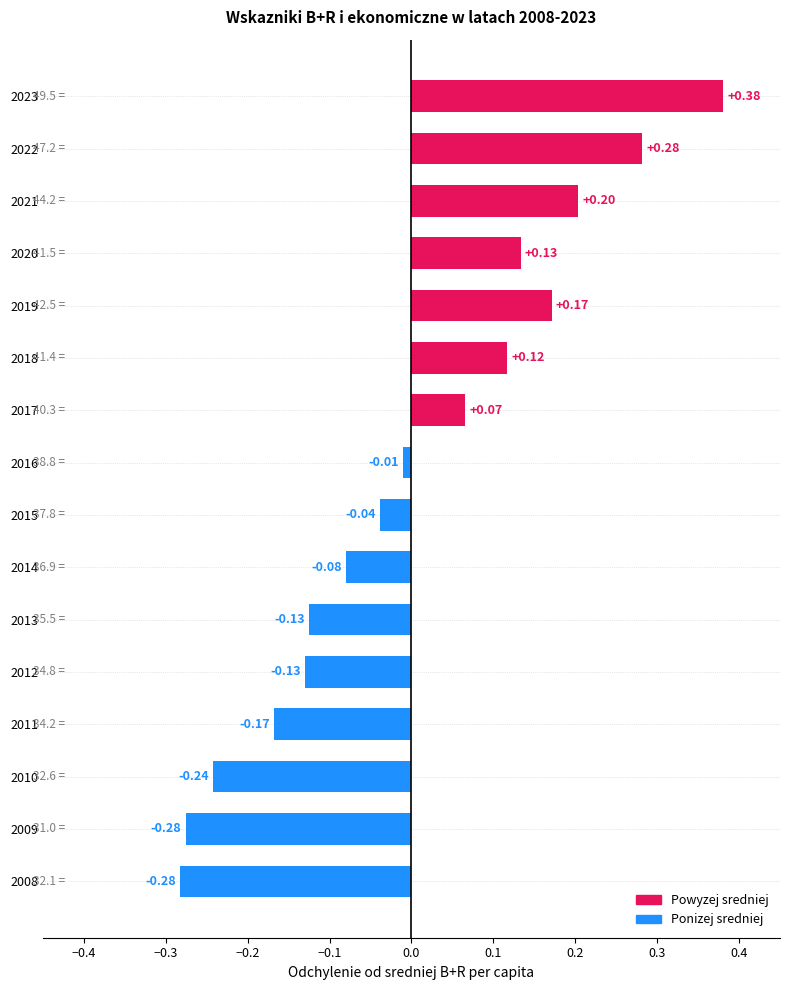

Which has a higher value, 2009 or 2019?

2019